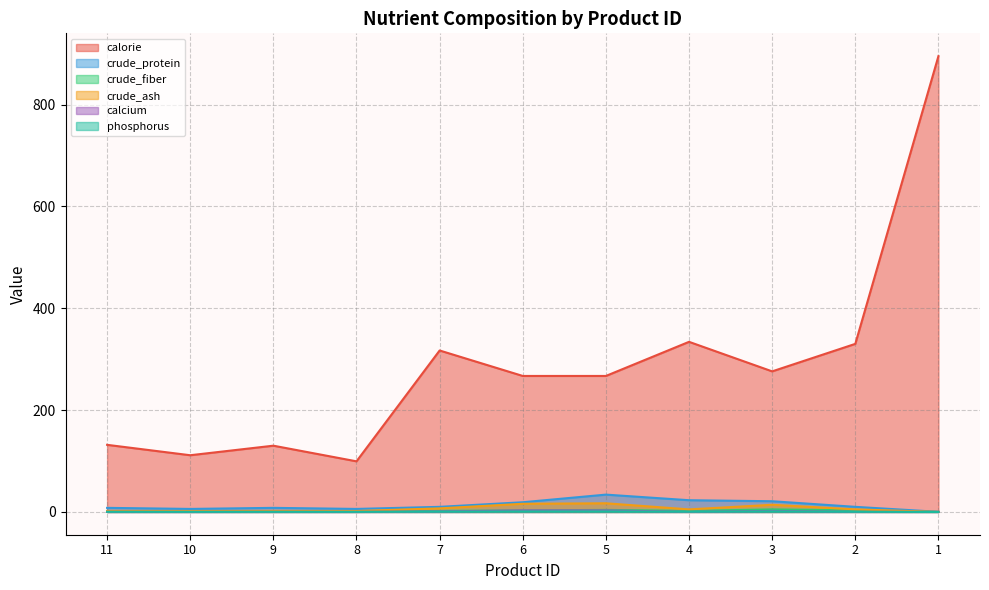

Is the value of crude_fiber at 2 greater than the value of crude_protein at 6?

No